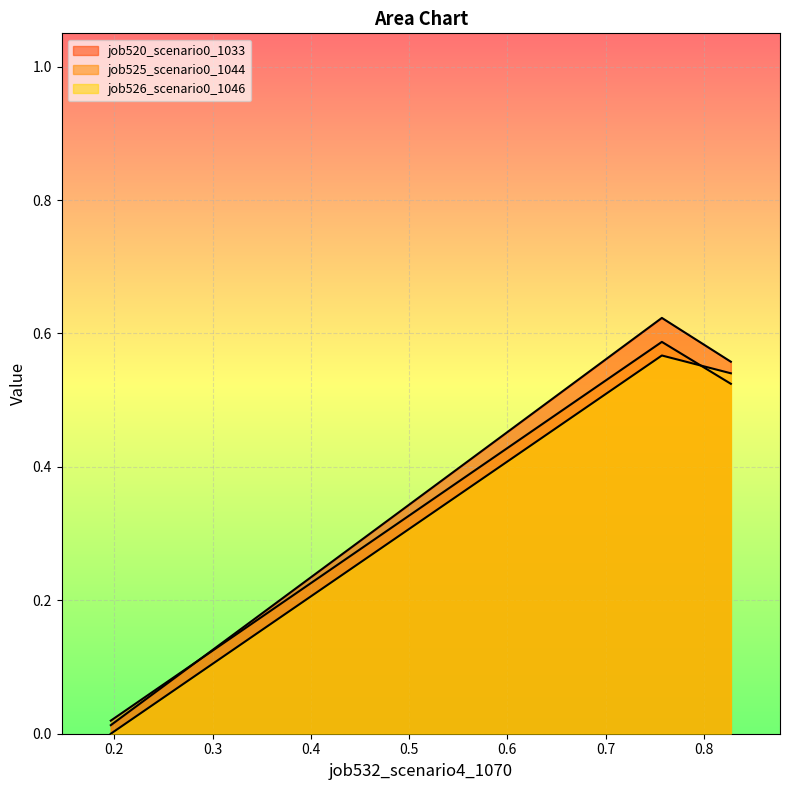

Reading left to right, transcribe all the data shown in this chart.

job520_scenario0_1033: 0.0	0.6	0.6
job525_scenario0_1044: 0.0	0.6	0.5
job526_scenario0_1046: 0.0	0.6	0.5